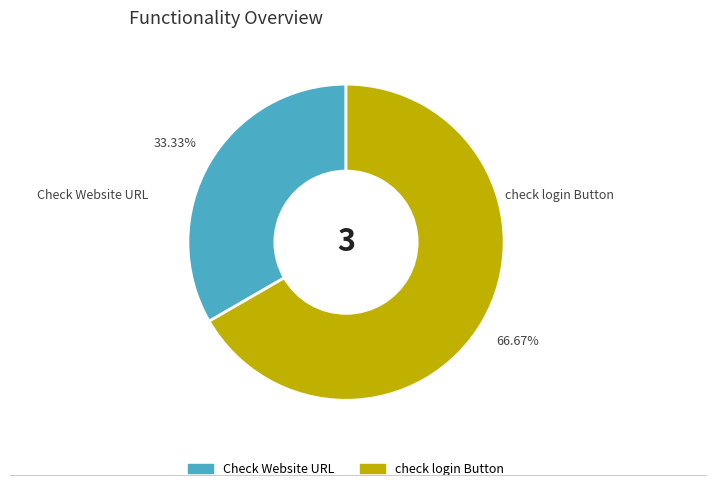

What percentage is the check login Button slice, to the nearest percent?

67%